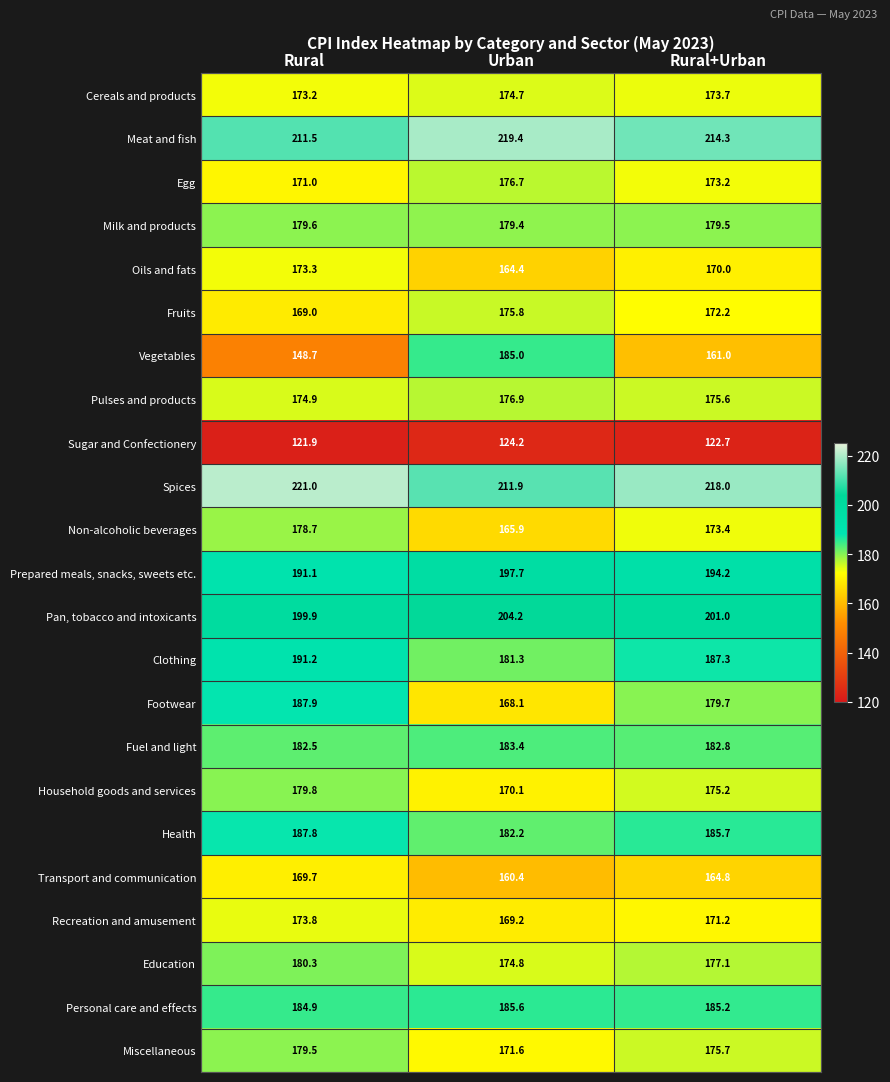

Is it true that Milk and products equals 179.4 at Urban?

True